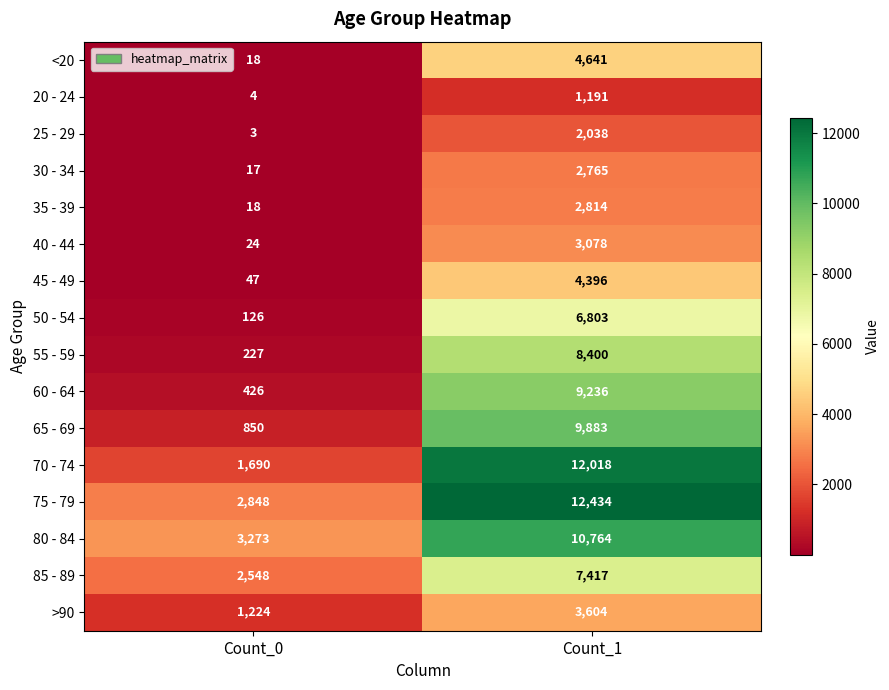

At how many categories does at least one series exceed 2910?

2